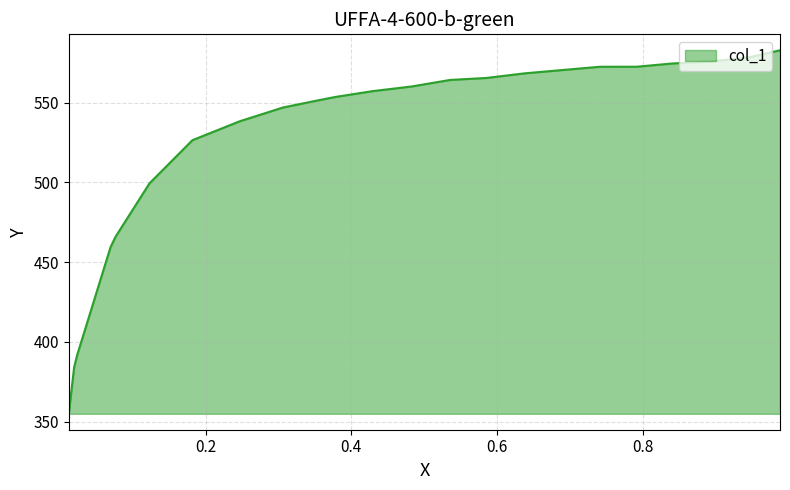

Read the value at 0.7913.

572.5